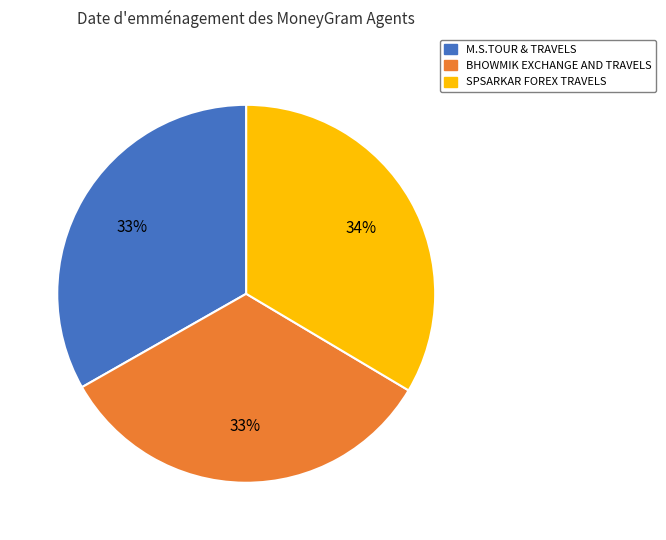

Is it true that BHOWMIK EXCHANGE AND TRAVELS is 33% of the pie?

True